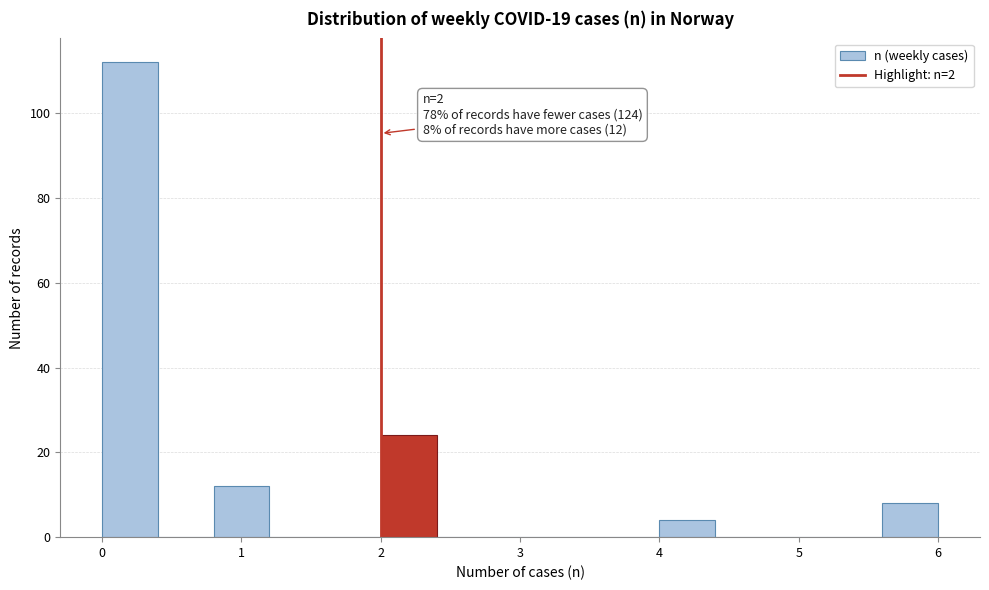

Which range on the x-axis has the tallest bar?

0.0 to 0.4